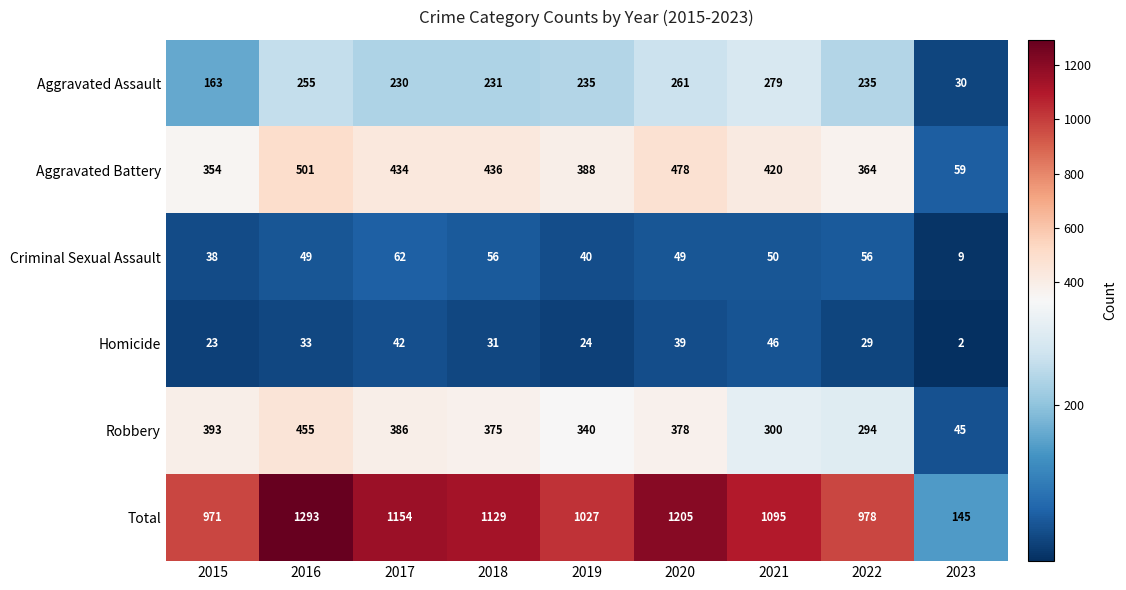

What is the spread (max minus min) of values at 2022?

949